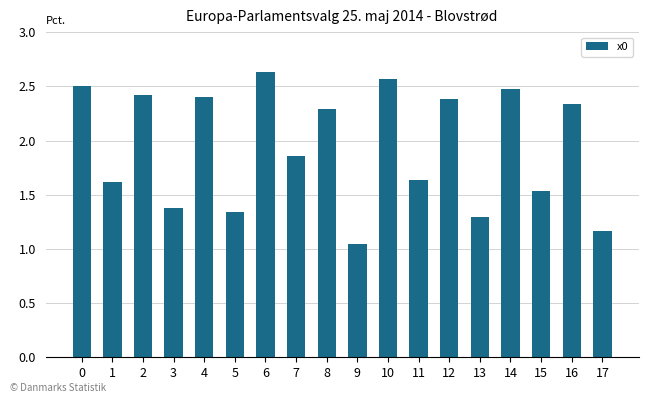

Which label corresponds to the largest value in the chart?

6